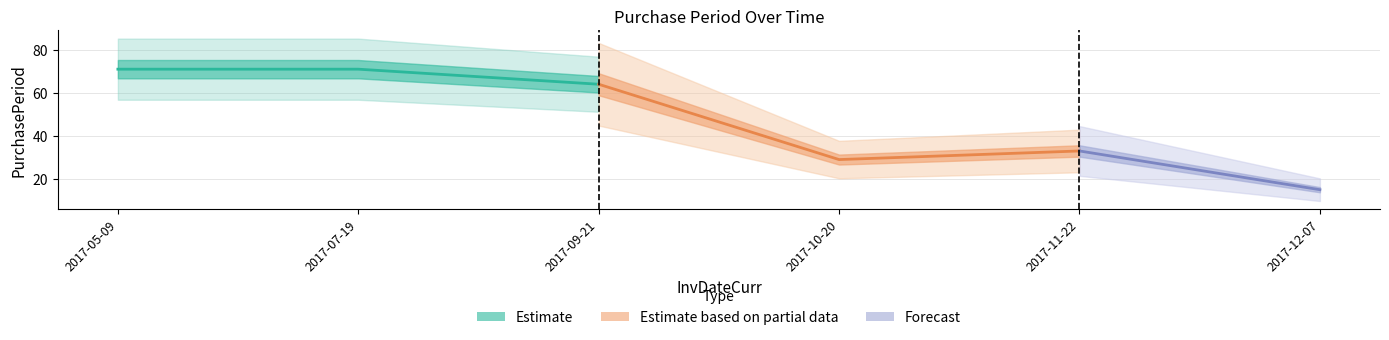

What is the value of the 3rd point from the left?

64